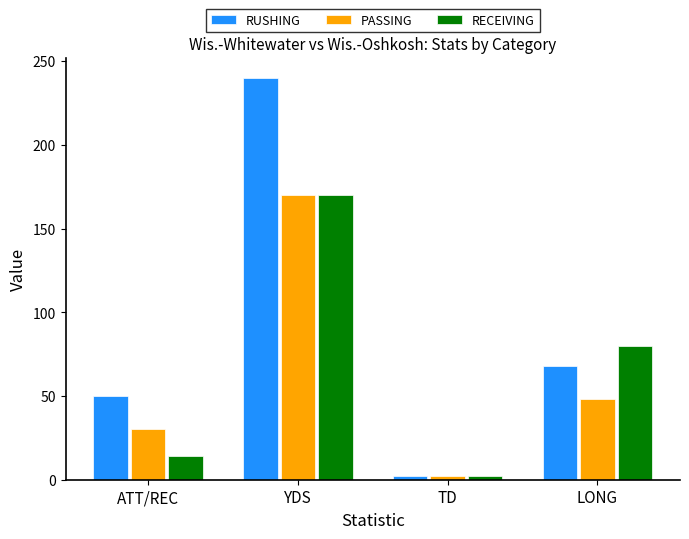

What is the total value across all series at ATT/REC?

94